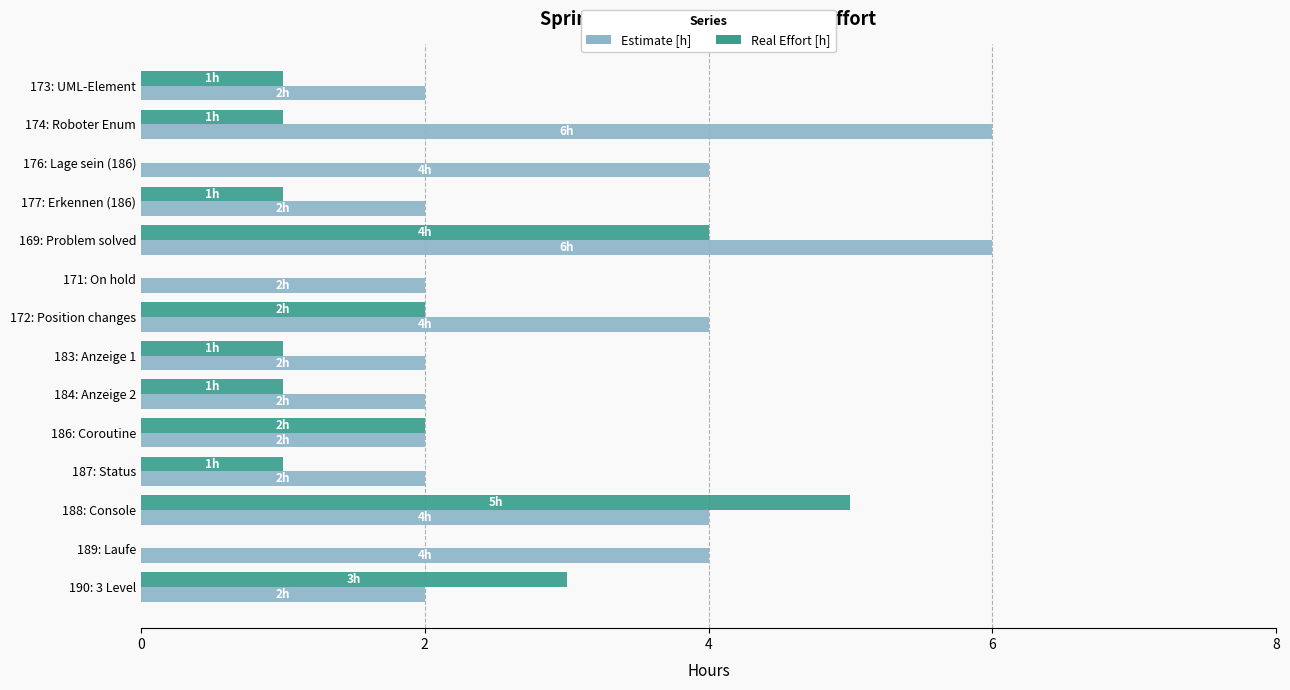

How many data points does each series have?

14